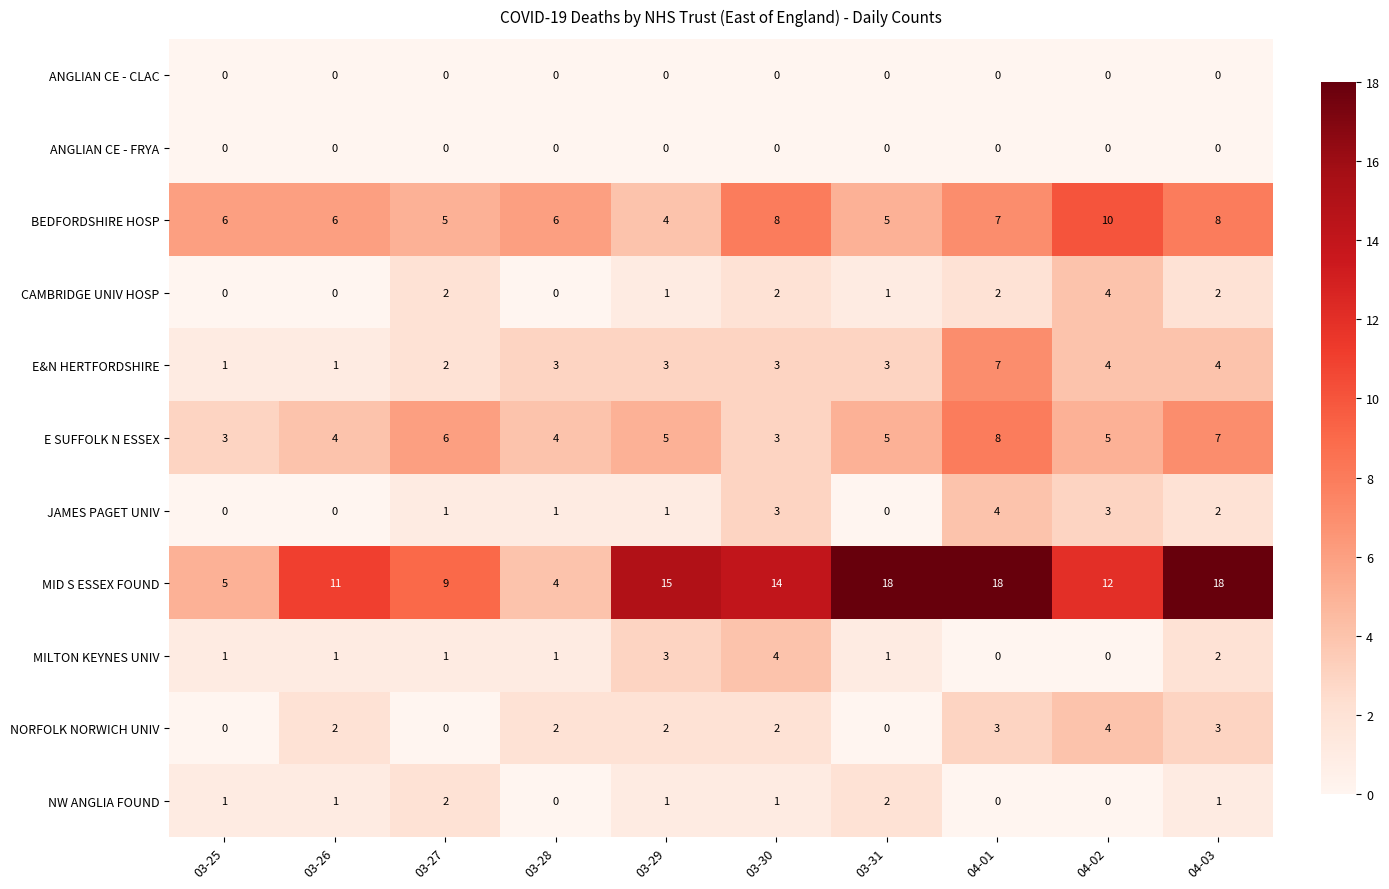

What is the sum of all CAMBRIDGE UNIV HOSP values?

14